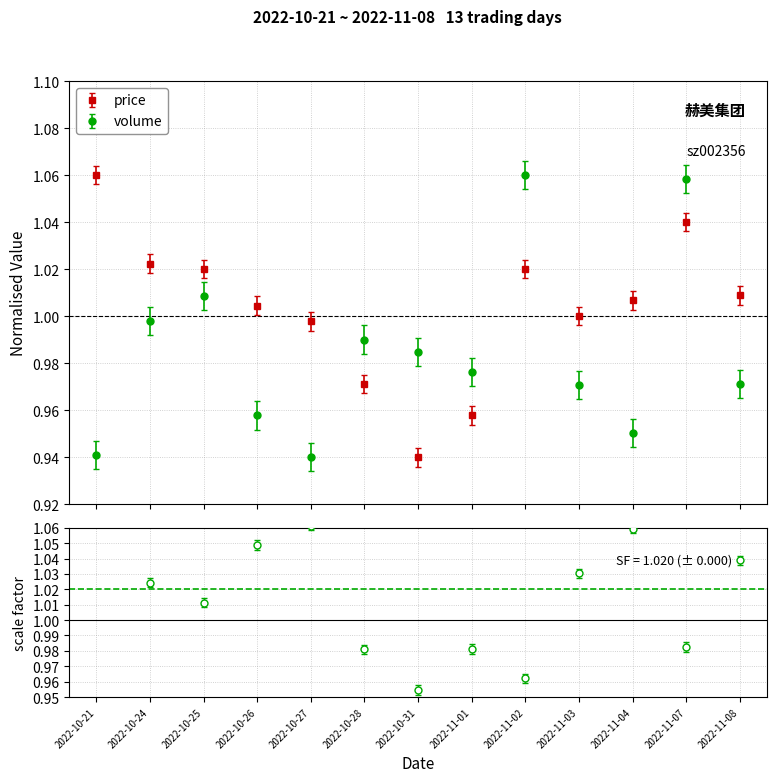

Reading left to right, list all the values displayed in this chart.

volume: 0.9	1.0	1.0	1.0	0.9	1.0	1.0	1.0	1.1	1.0	1.0	1.1	1.0
t_volume: 0.9	1.0	1.0	1.0	0.9	1.0	1.0	1.0	1.1	1.0	0.9	1.1	1.0
price: 1.1	1.0	1.0	1.0	1.0	1.0	0.9	1.0	1.0	1.0	1.0	1.0	1.0
t_change: 0.9	1.0	1.0	1.0	0.9	1.0	1.0	1.0	1.1	1.0	1.0	1.1	1.0